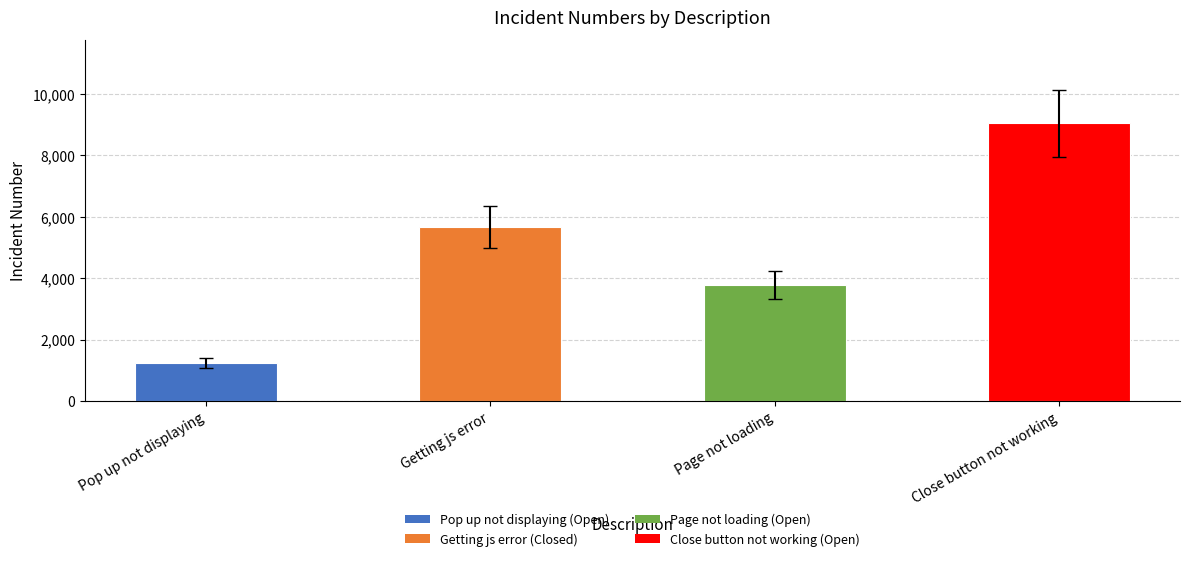

What is the minimum value shown in the chart?

1234